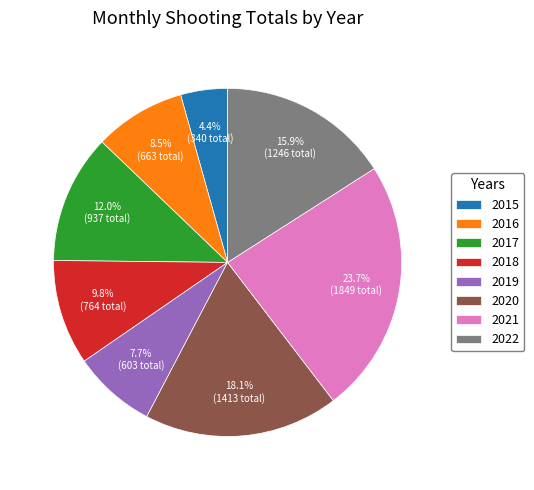

Rank the categories by value from highest to lowest.

2021, 2020, 2022, 2017, 2018, 2016, 2019, 2015